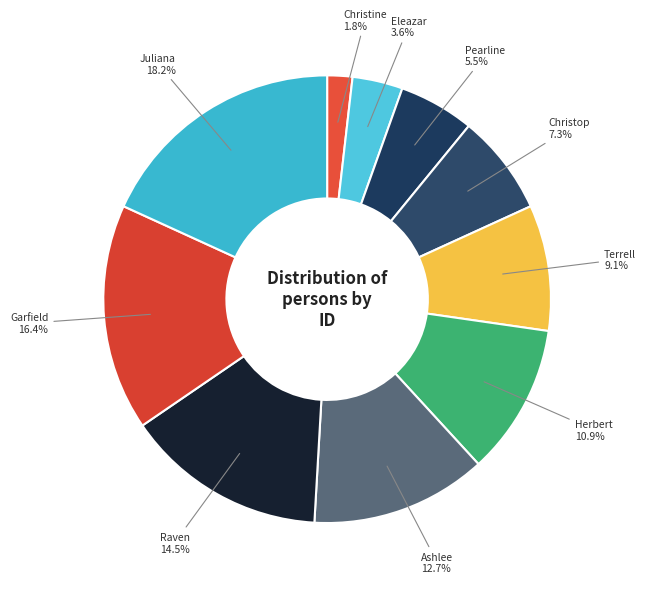

To the nearest percent, what is the combined percentage of Herbert and Christop?

18%